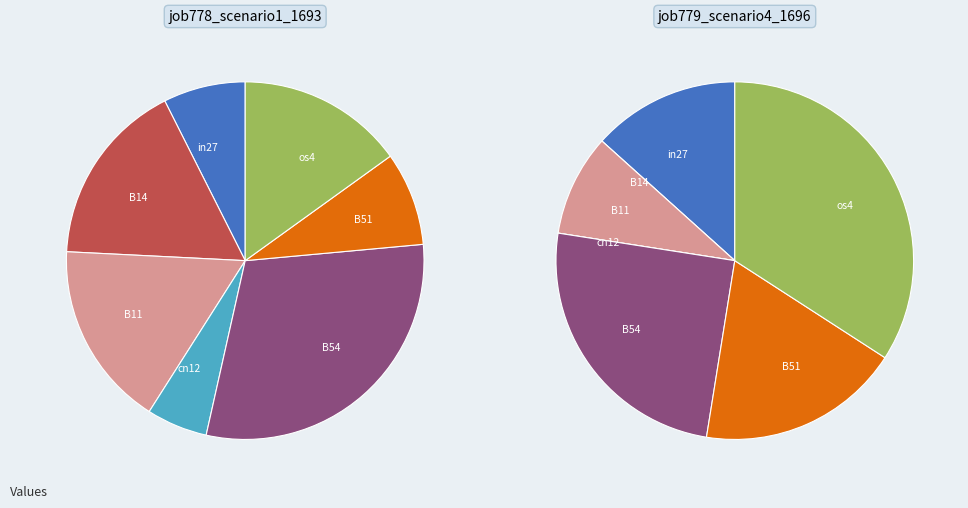

Which slice is the smallest?

B14